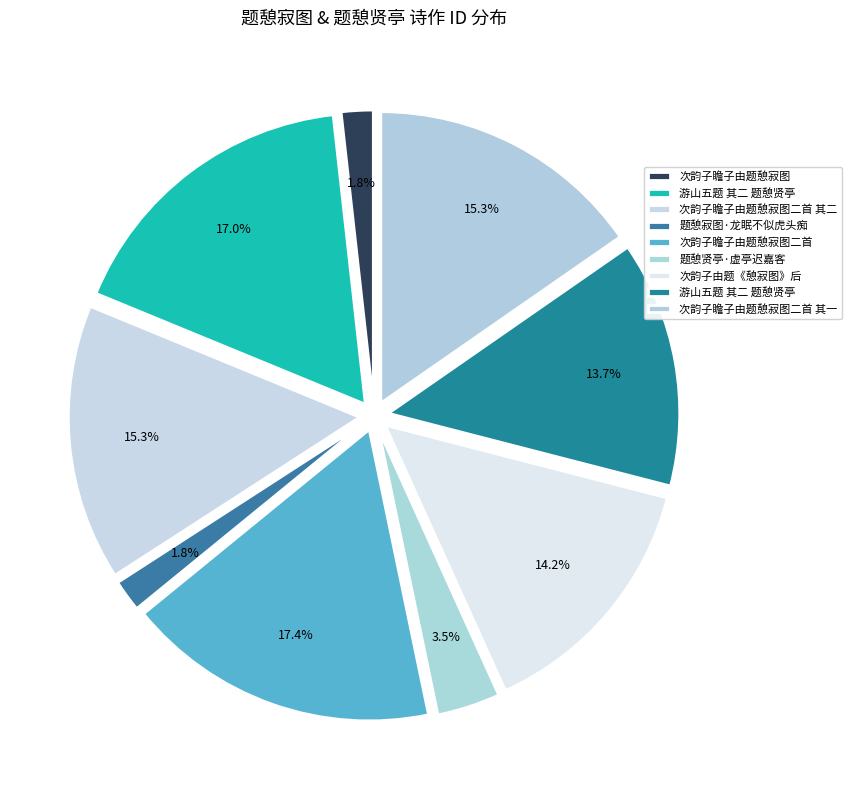

What is the smallest slice in the pie chart?

次韵子瞻子由题憩寂图